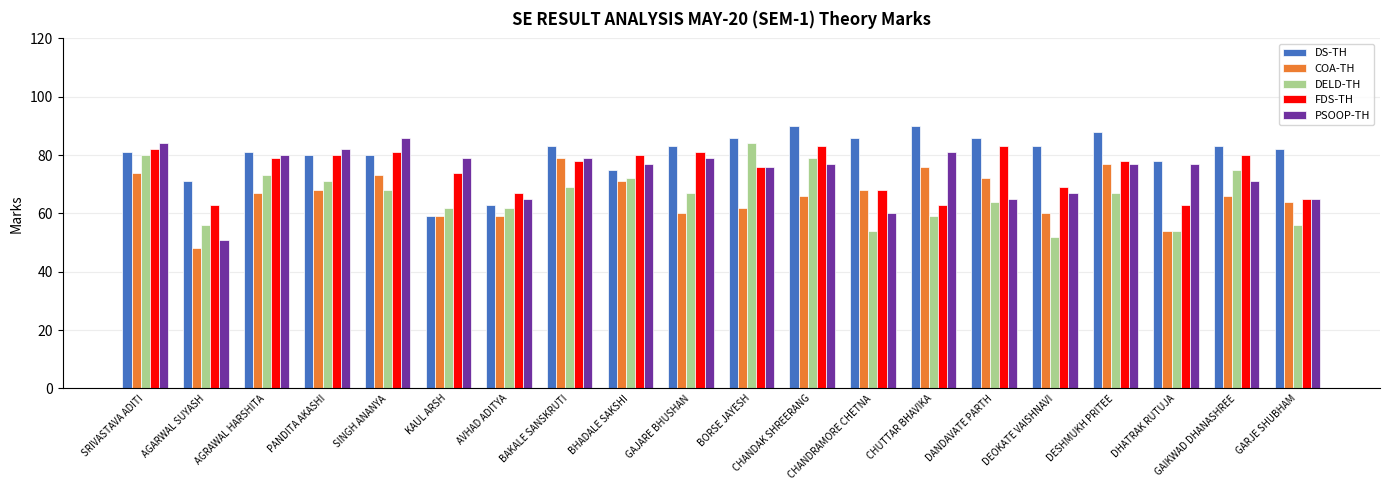

What is the label of the 19th bar from the left?

GAIKWAD DHANASHREE